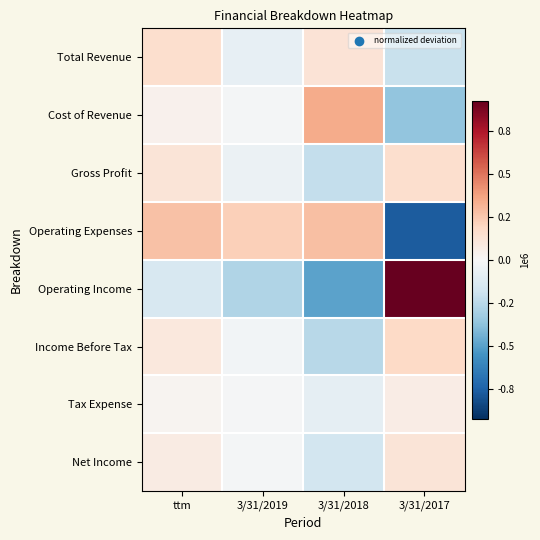

Which category has the highest value across all series?

3/31/2017